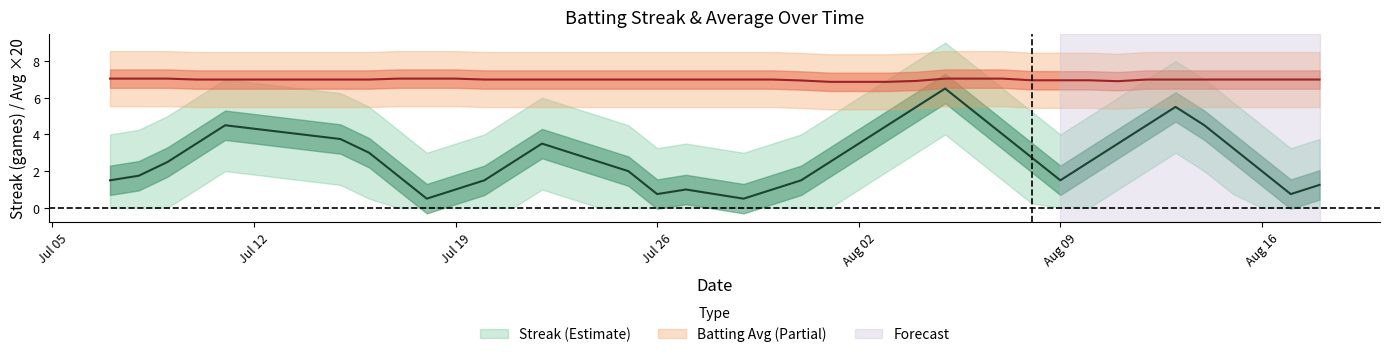

Reading left to right, what are all the values shown in this chart?

Streak (center): 1.5	1.8	2.5	3.5	4.5	3.8	3.0	1.8	0.5	1.0	1.5	2.5	3.5	3.0	2.5	2.0	0.8	1.0	0.8	0.5	1.0	1.5	2.5	3.5	4.5	5.5	6.5	5.2	4.0	2.8	1.5	2.5	3.5	4.5	5.5	4.5	3.2	2.0	0.8	1.2
Batting Avg (center): 7.0	7.0	7.0	7.0	7.0	7.0	7.0	7.0	7.0	7.0	7.0	7.0	7.0	7.0	7.0	7.0	7.0	7.0	7.0	7.0	7.0	6.9	6.9	6.9	6.9	6.9	7.0	7.0	7.0	6.9	6.9	6.9	6.9	7.0	7.0	7.0	7.0	7.0	7.0	7.0